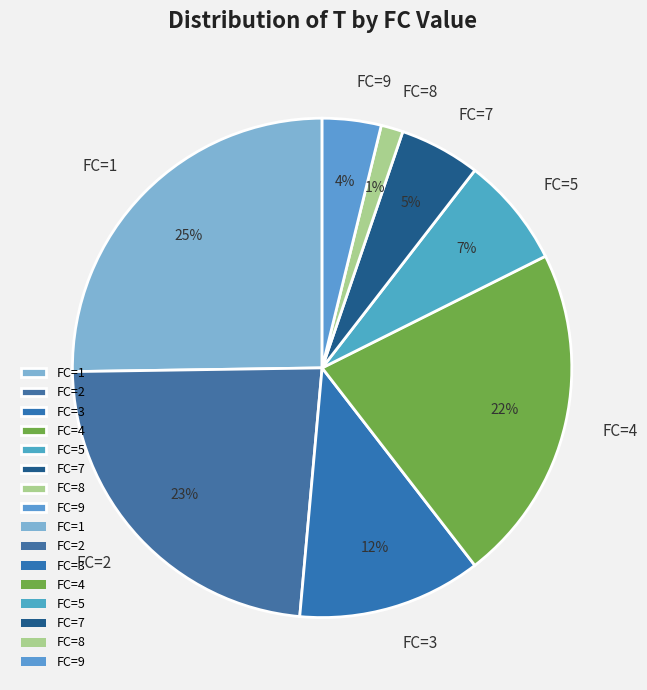

Does any single category account for the majority?

No